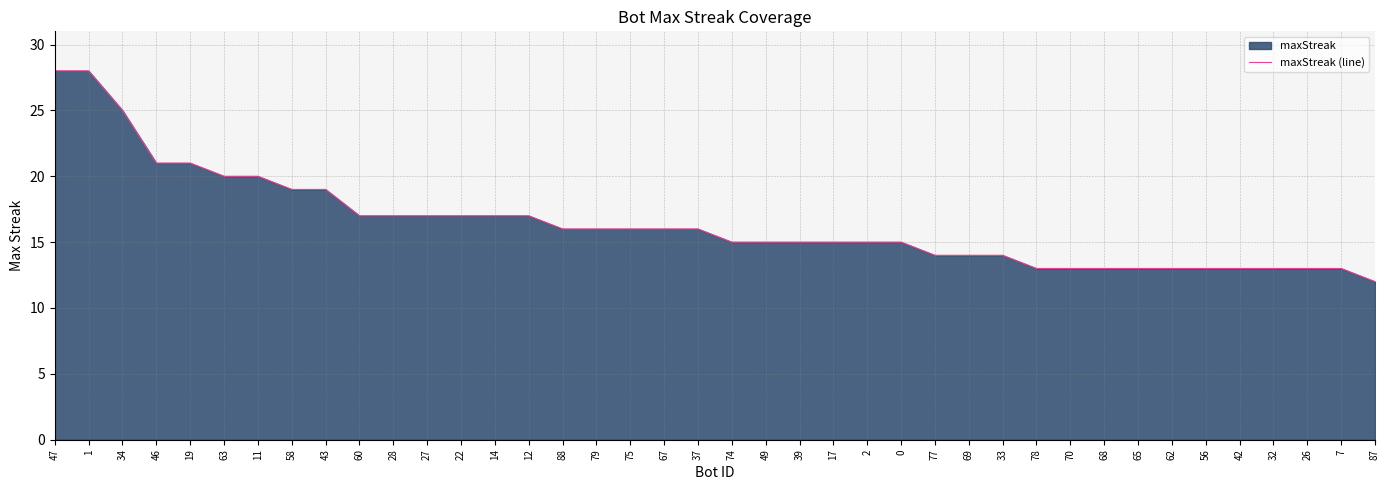

Does the chart display data point markers on the line(s)?

No